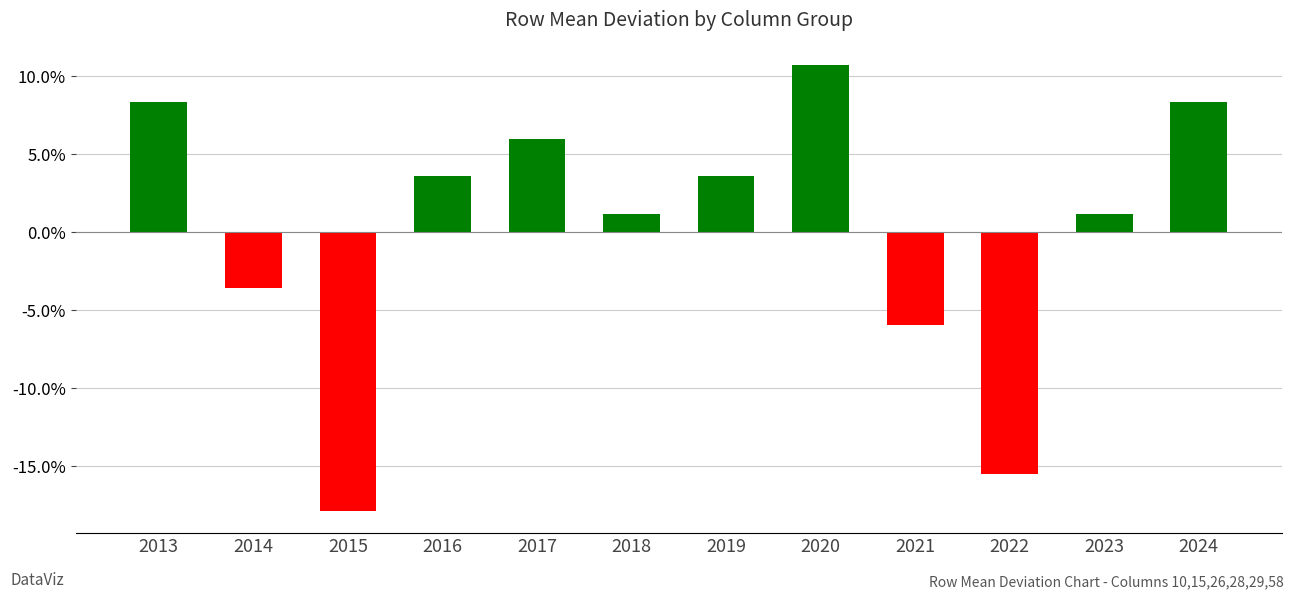

Are the bars horizontal?

No